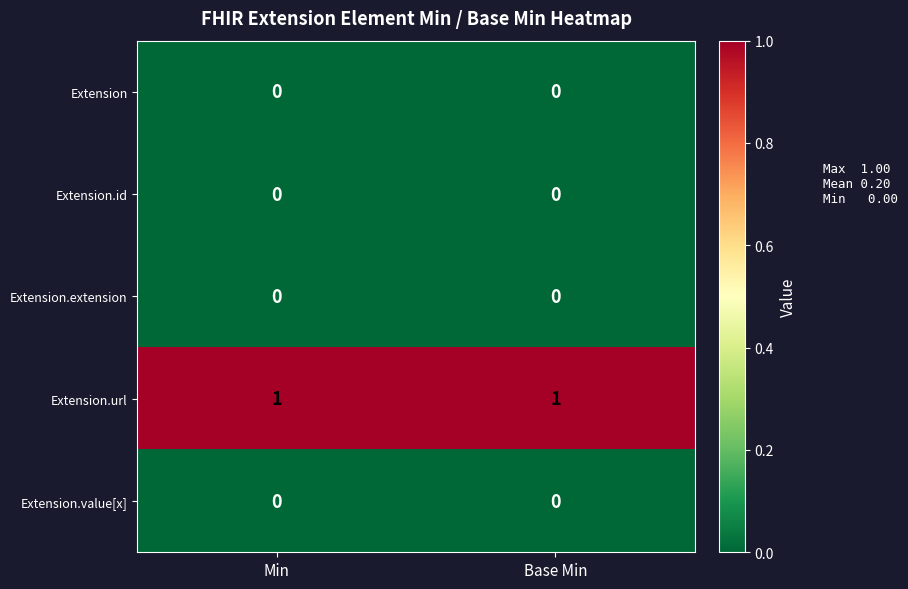

The Extension.value[x] series shows 0 at Base Min. True or false?

True